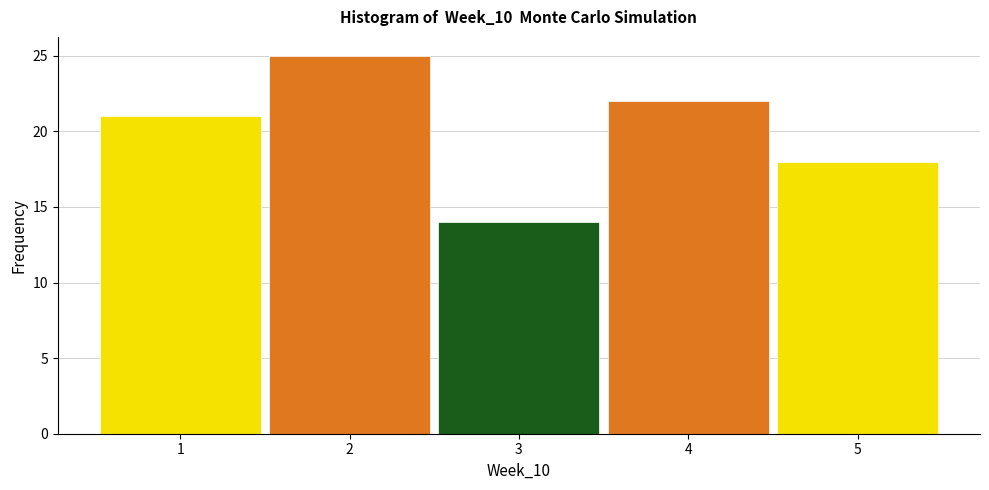

Reading left to right, list every bar in this chart as the range it spans on the x-axis followed by its height. The values are not printed on the chart, so give them approximately, as read against the axis.

0.5 to 1.5: 21
1.5 to 2.5: 25
2.5 to 3.5: 14
3.5 to 4.5: 22
4.5 to 5.5: 18